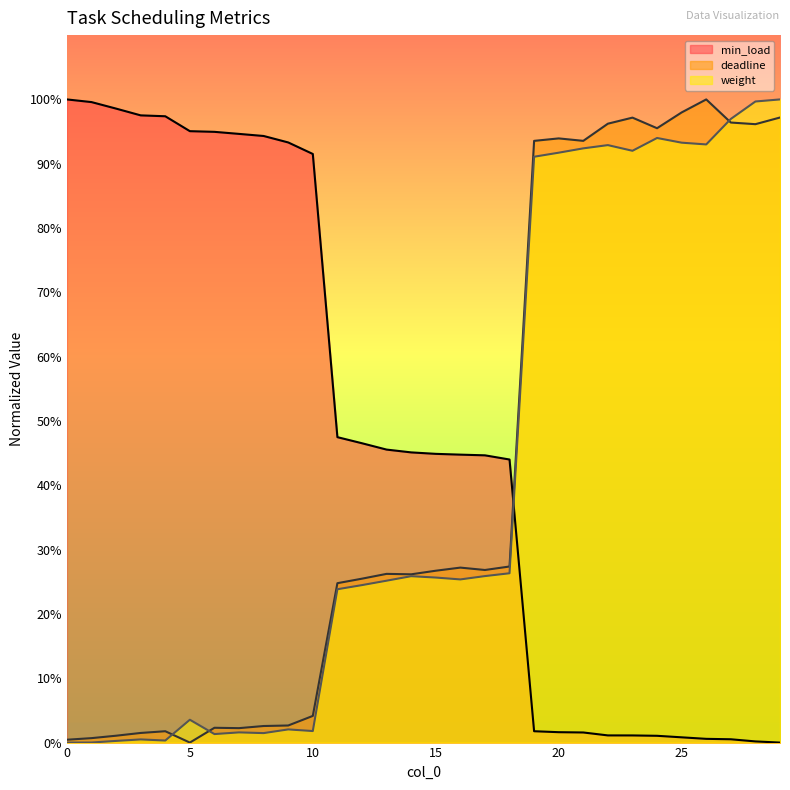

How many categories are shown in the chart?

30